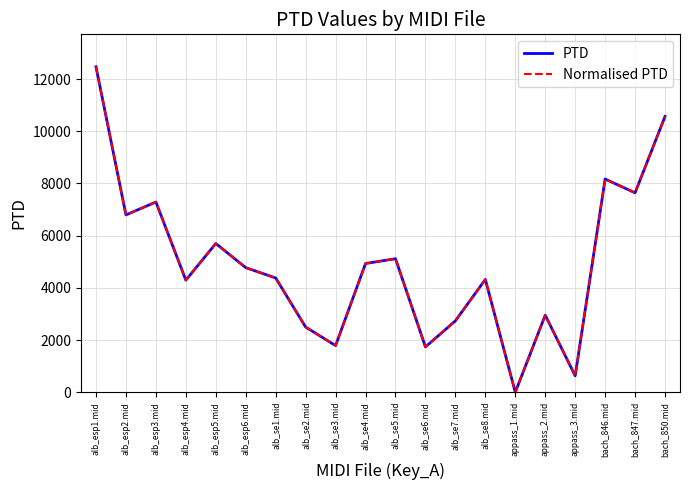

What is the approximate value of Normalised PTD at alb_se4.mid?

4932.4